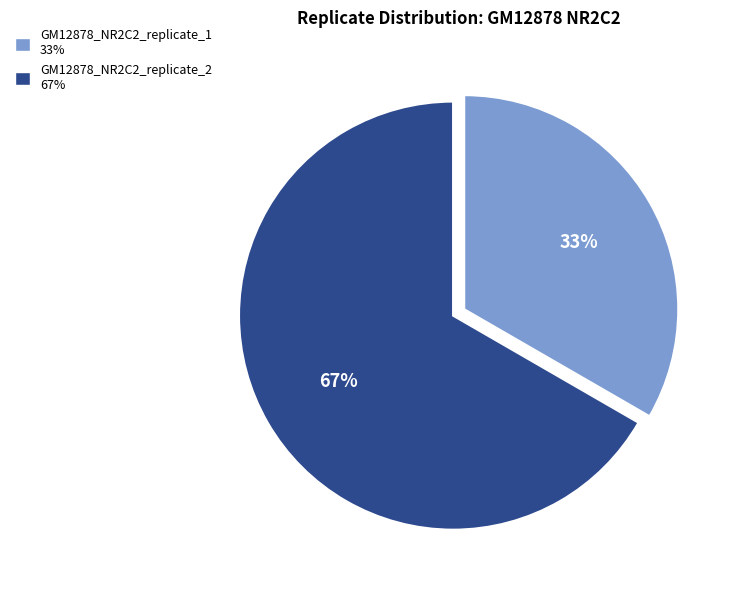

Approximately how many times larger is the value at GM12878_NR2C2_replicate_2 67% compared to GM12878_NR2C2_replicate_1 33%?

2.0